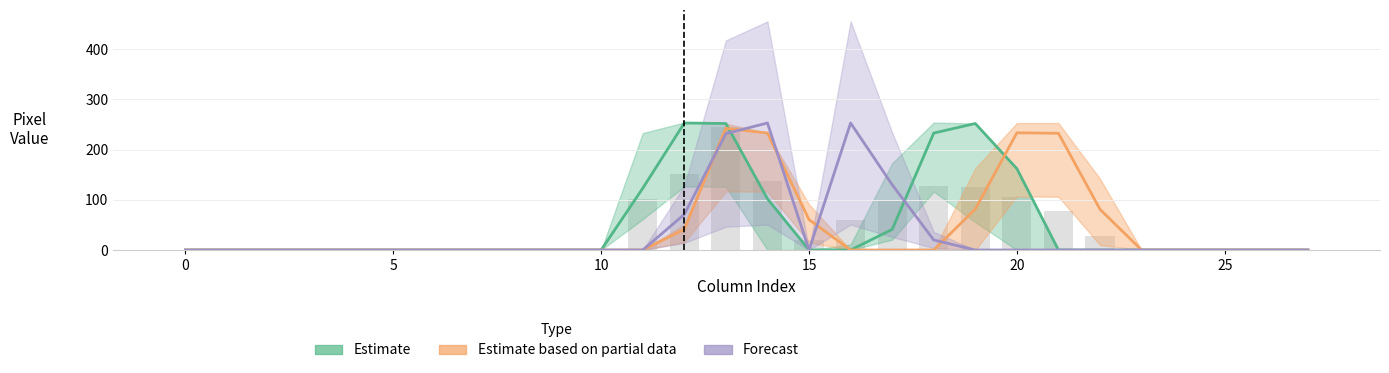

How many groups of bars are there?

28